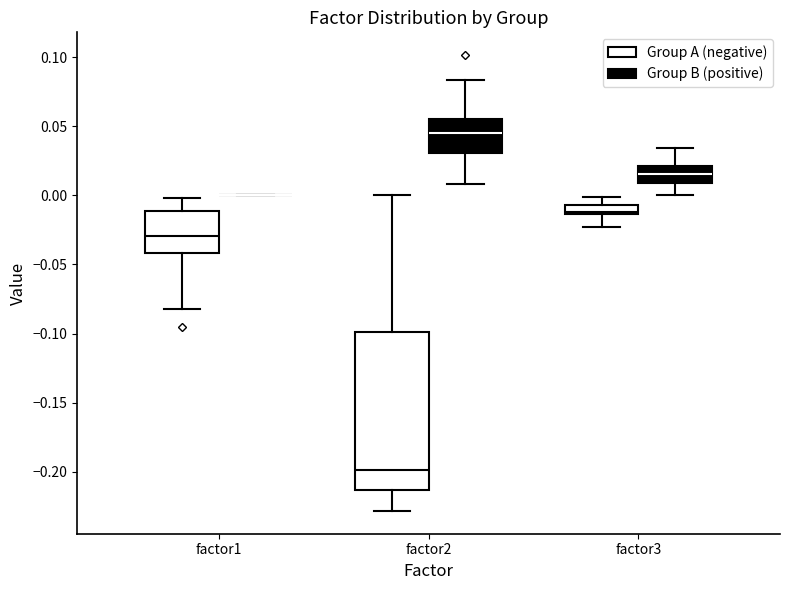

Which box is the tallest, from its lower edge to its upper edge?

factor2 (Group A (negative))